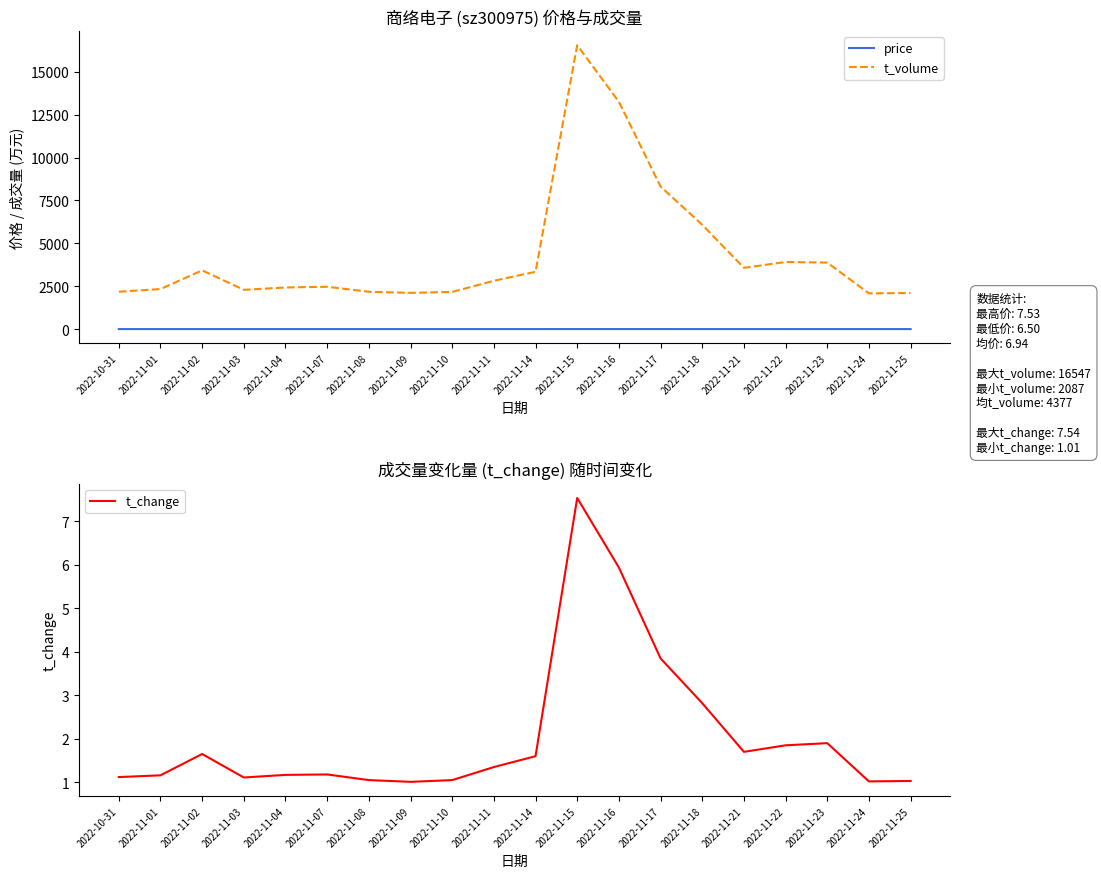

What is the difference between the price values at 2022-11-17 and 2022-11-18?

0.2